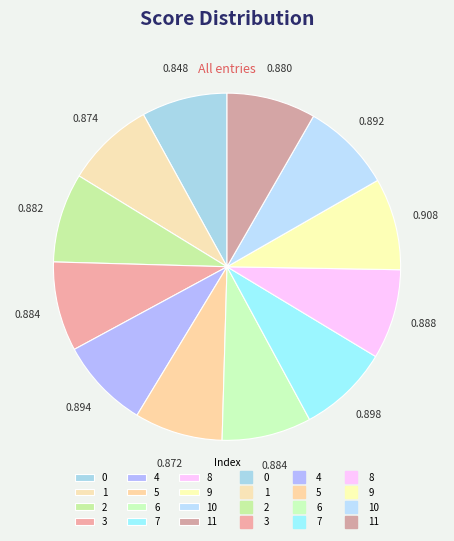

Does any single category account for the majority?

No